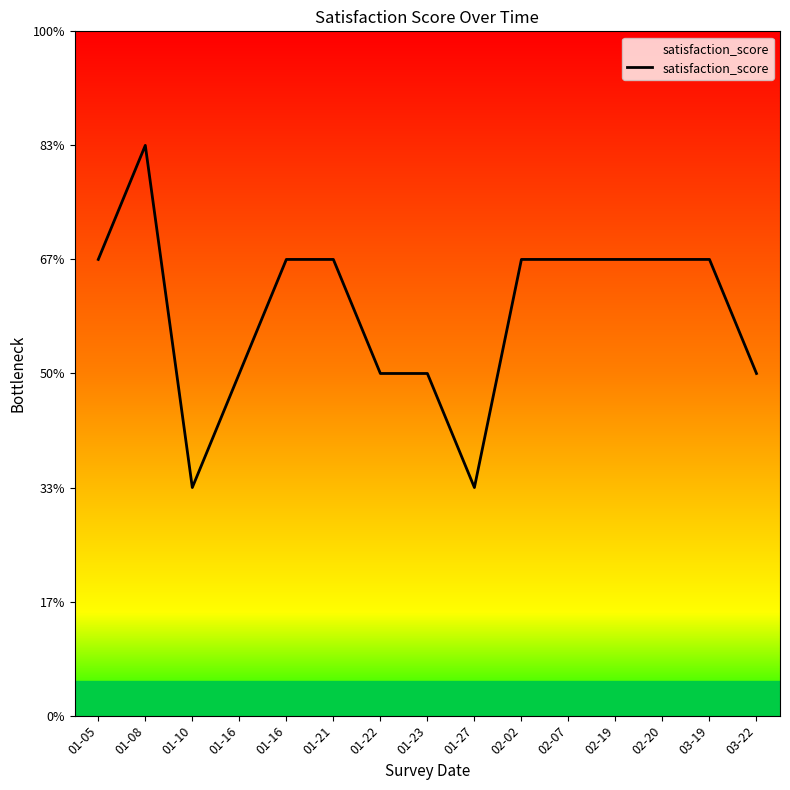

At which category does the chart reach its peak across all series?

01-08